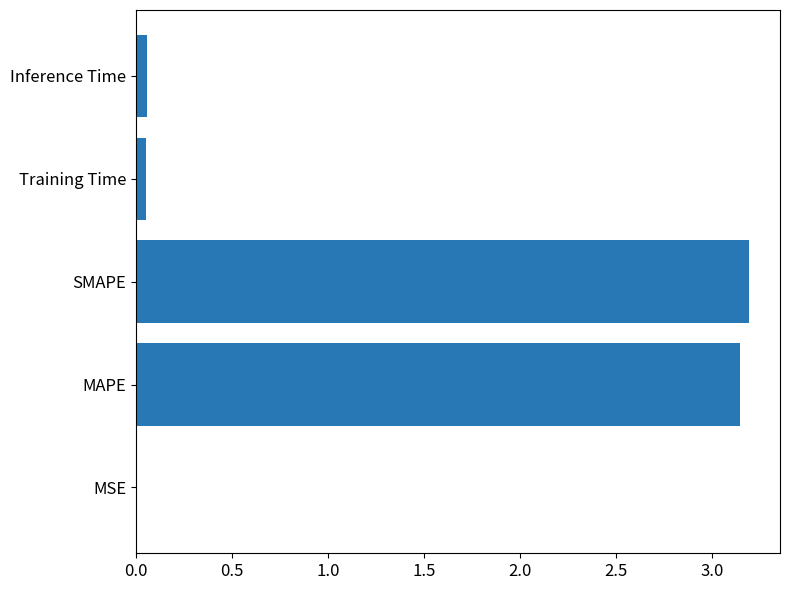

Which has a higher value, MAPE or MSE?

MAPE